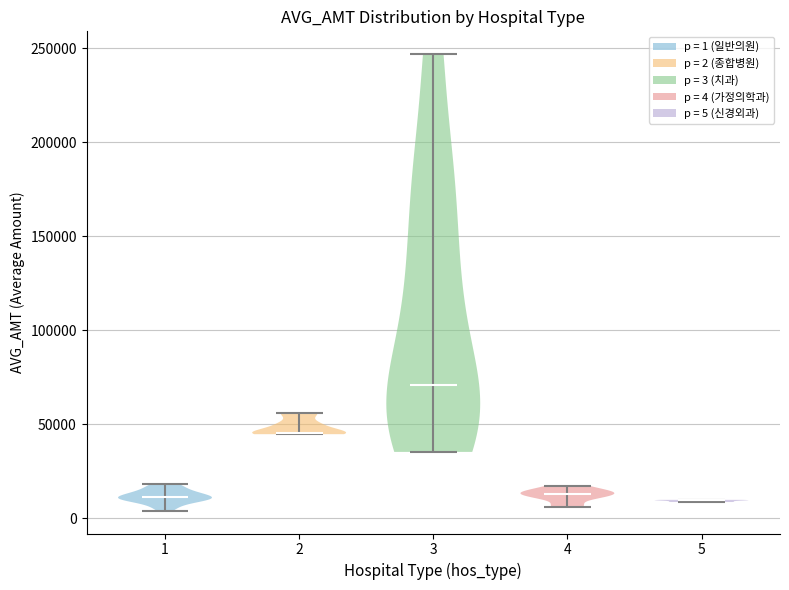

What is the lowest point the violin at x = 4 reaches on the y-axis? The values are not printed on the chart, so give them approximately, as read against the axis.

5000